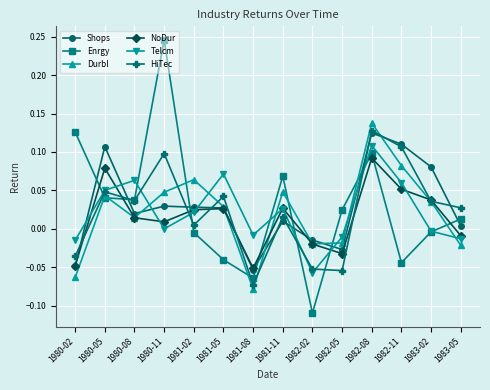

Is the value of NoDur at 1980-08 greater than the value of Shops at 1982-02?

Yes